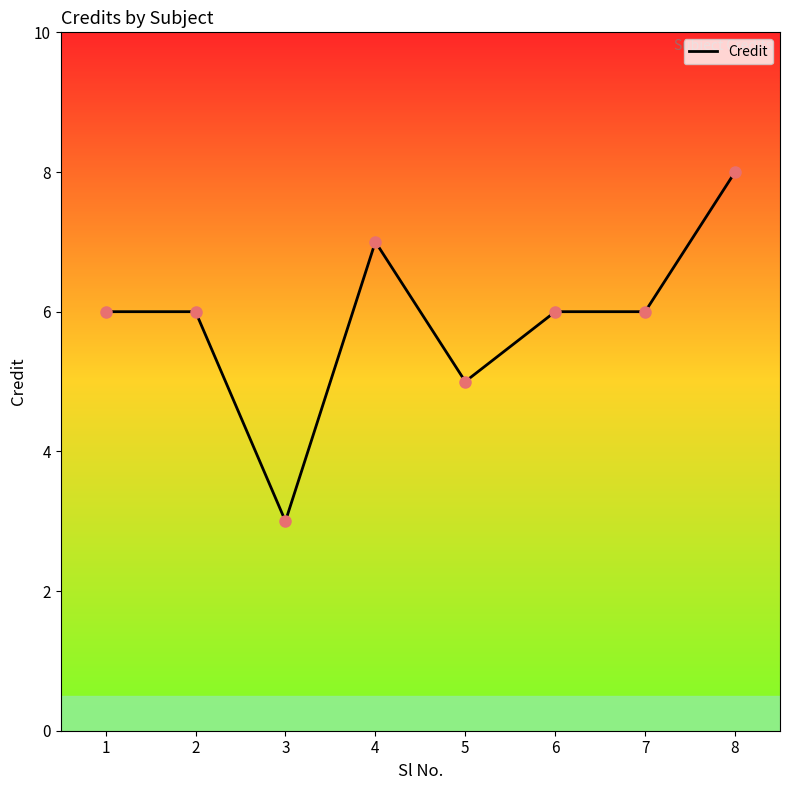

Approximately how many times larger is the value at 1 compared to 2?

1.0